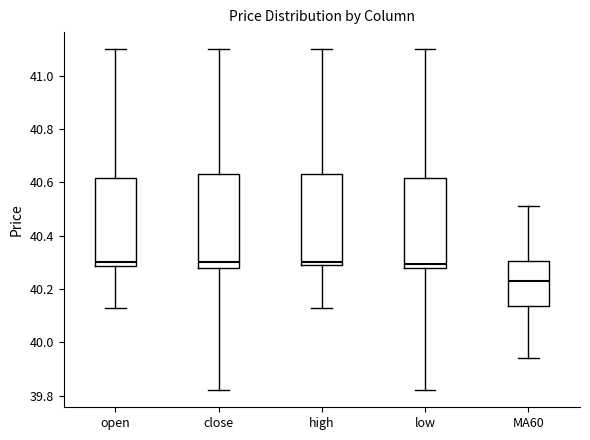

Where is the lower edge of the box for open on the y-axis? The values are not printed on the chart, so give them approximately, as read against the axis.

40.28